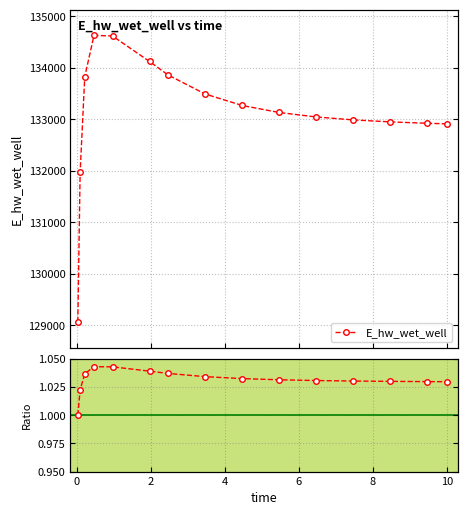

Is this an area chart (filled region under the line)?

No